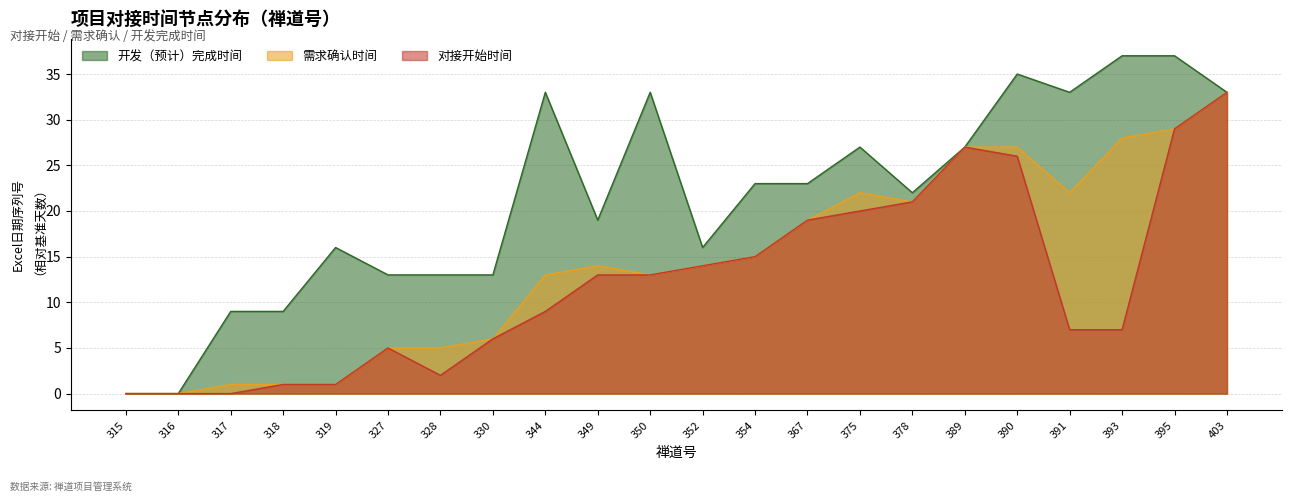

What is the value of the 需求确认时间 point at the 20th from the left?

28